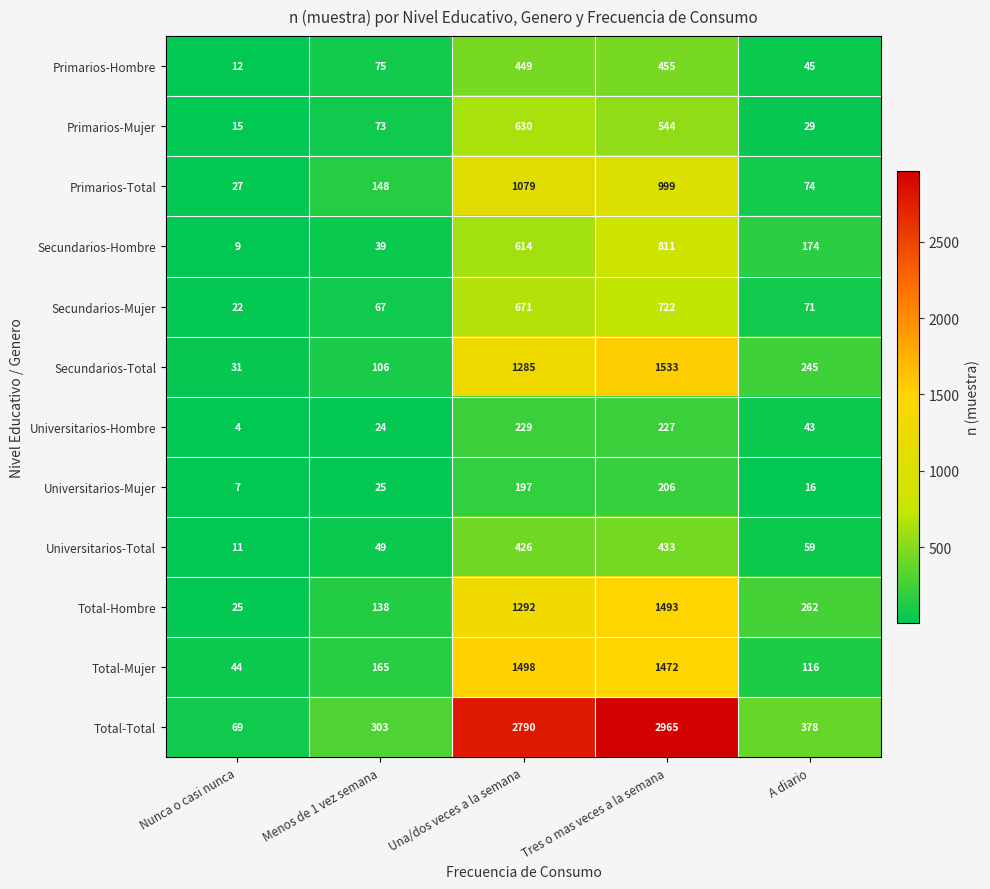

The value of Primarios-Mujer at Menos de 1 vez semana is 31. True or false?

False